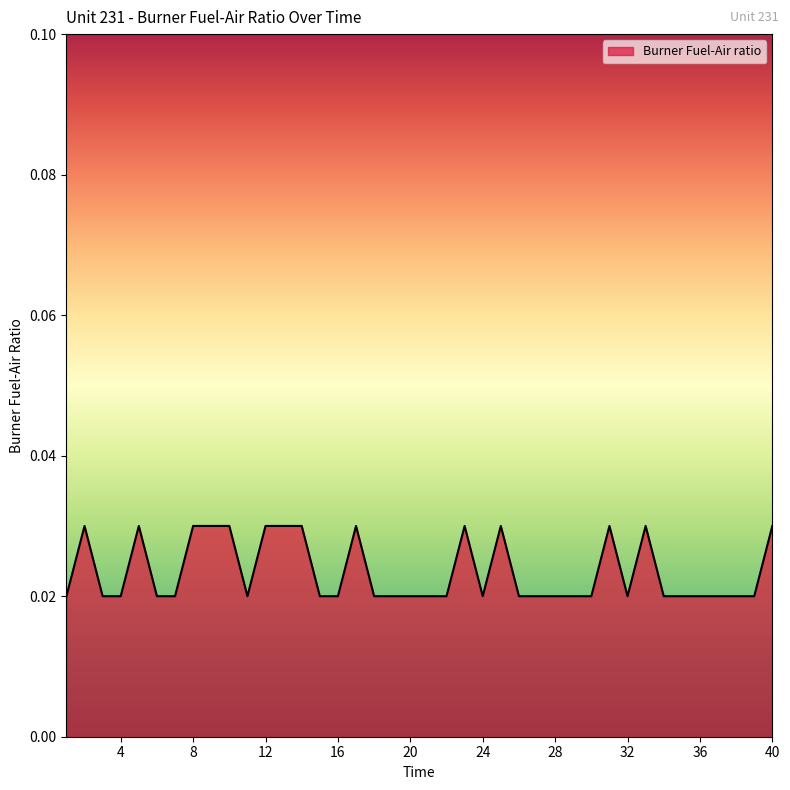

How many categories are shown in the chart?

40